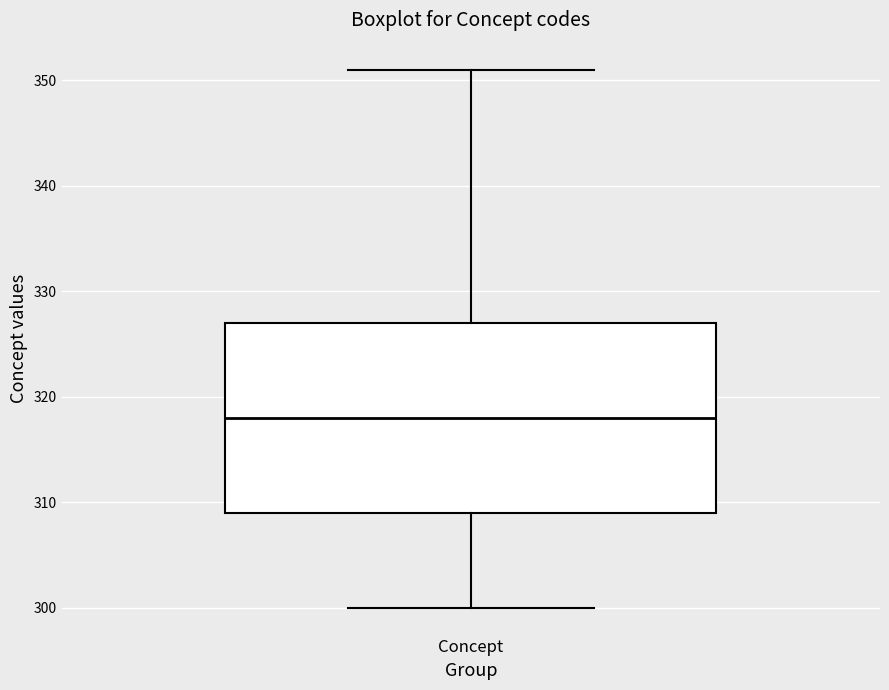

Read this box plot against the y-axis: the position of the median line, the range covered by the box, and the ends of both whiskers. The values are not printed on the chart, so give them approximately, as read against the axis.

median 318, box 309 to 327, whiskers 300 to 351